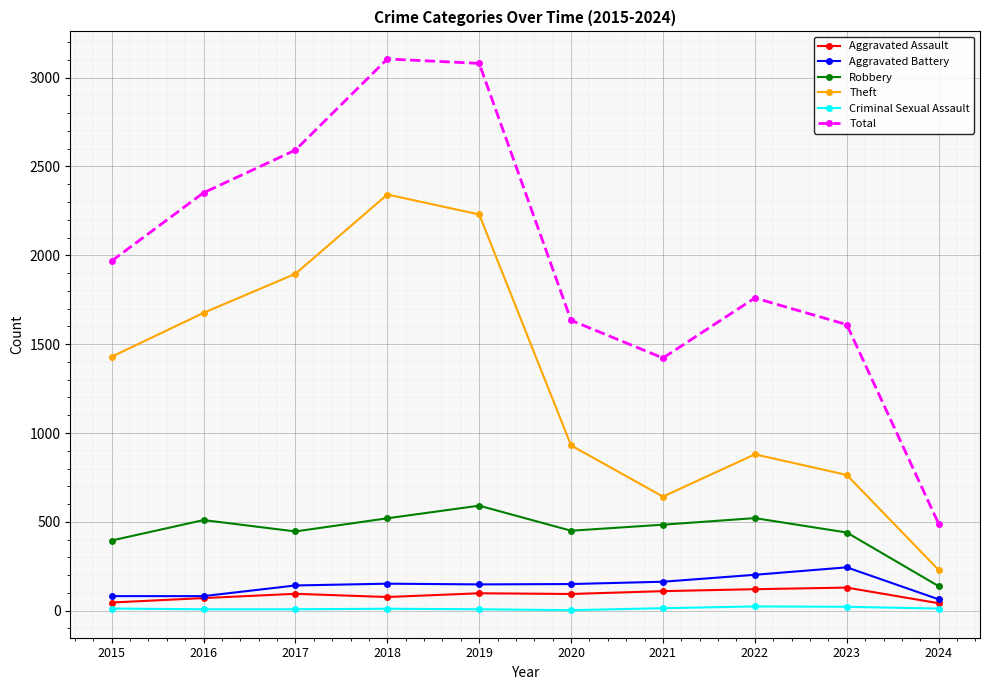

How many lines are shown in the chart?

6